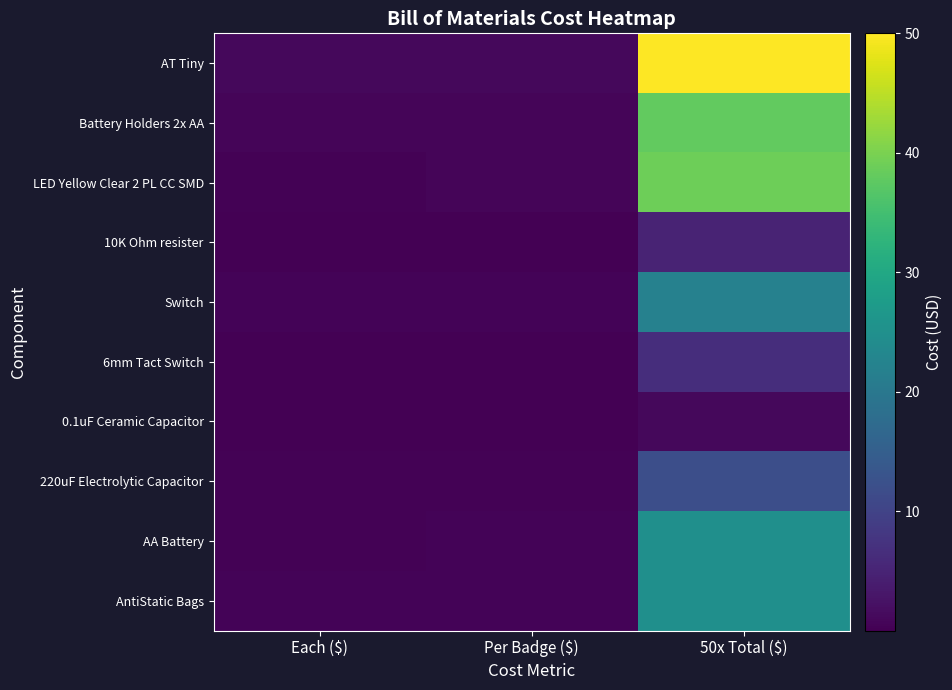

Count the number of categories in the chart.

3